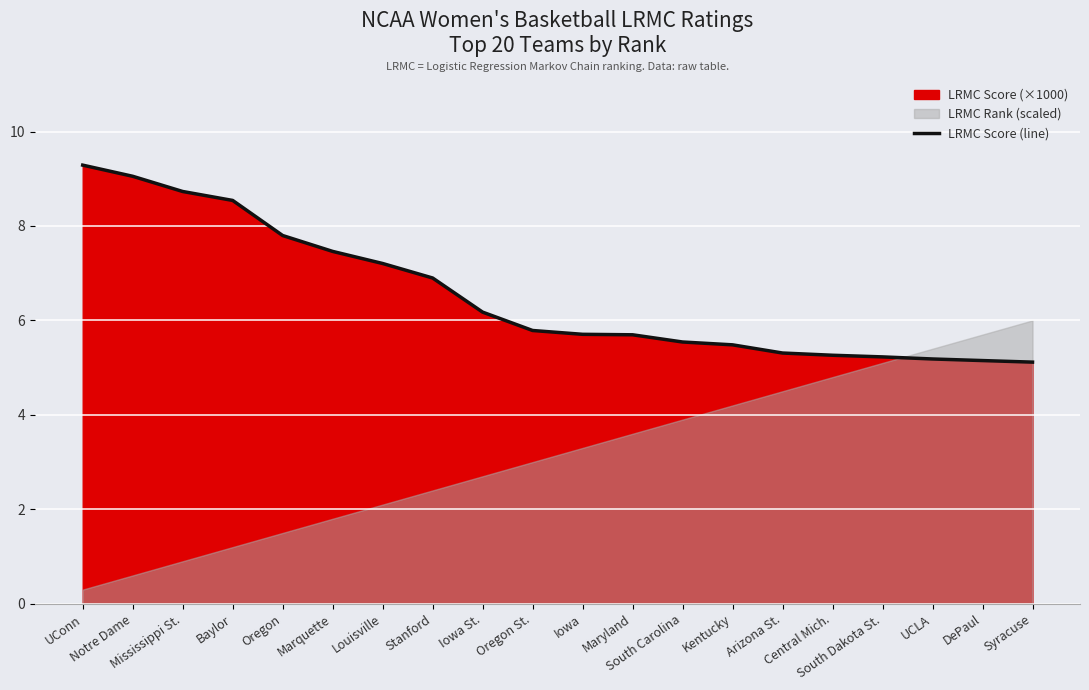

What is the label of the 3rd point from the right?

UCLA